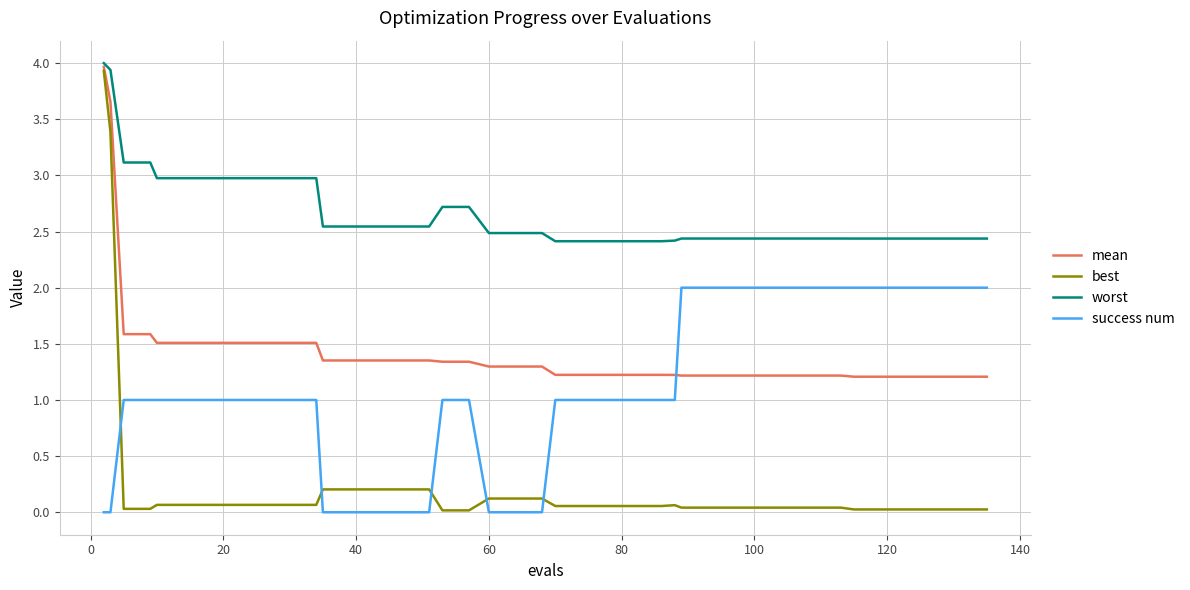

How many series are shown in this chart?

4